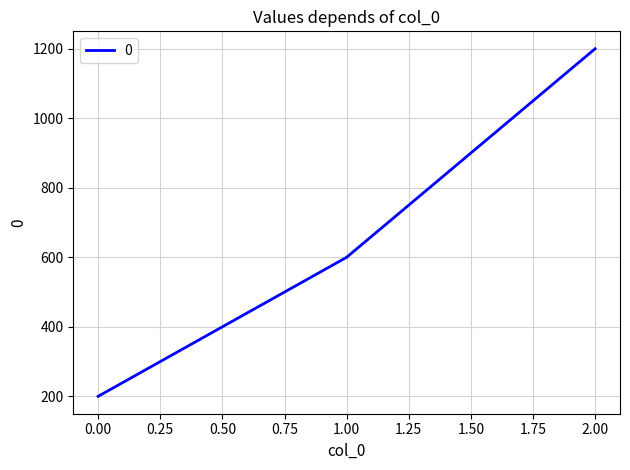

Read the value at 2.00.

1200